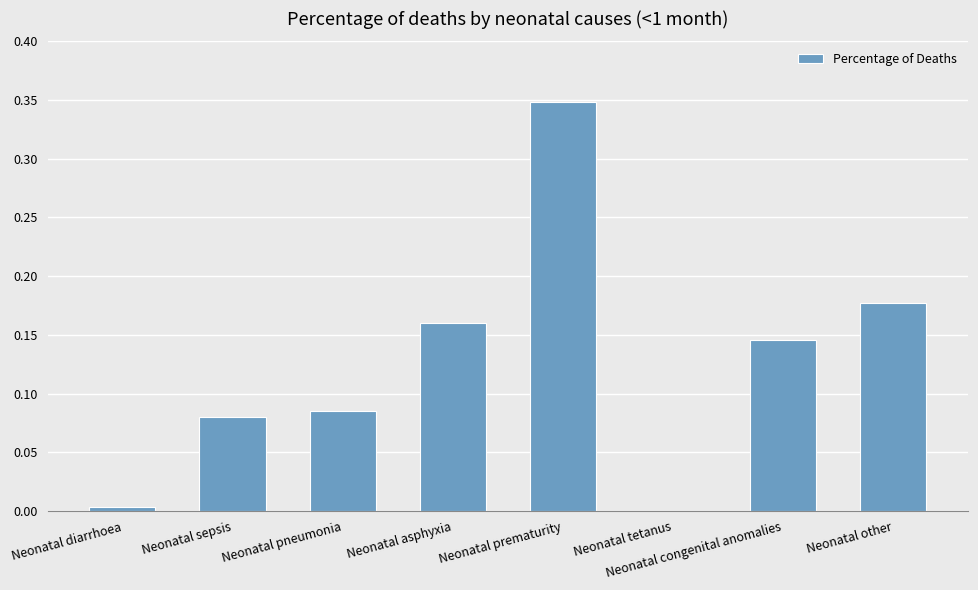

Which label corresponds to the largest value in the chart?

Neonatal prematurity